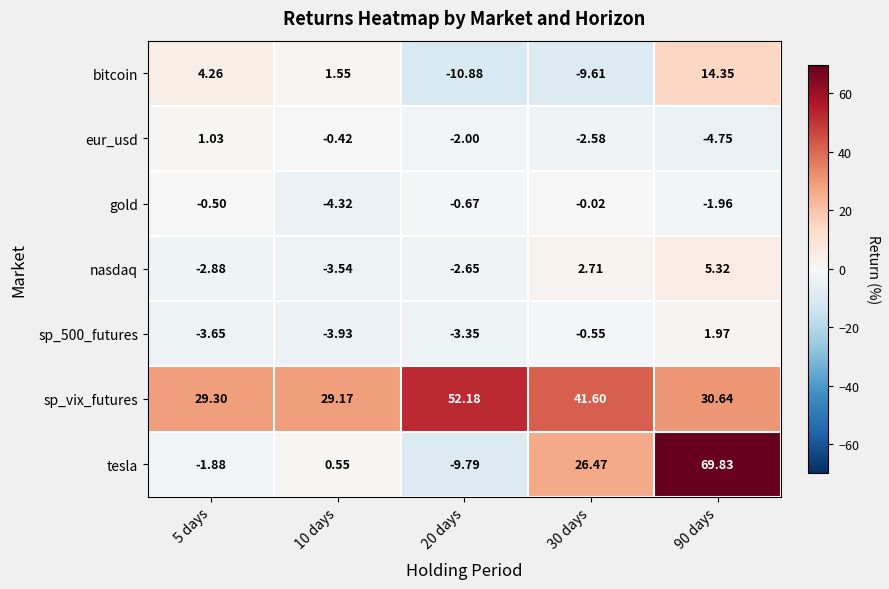

Is the value of gold at 30 days greater than the value of sp_500_futures at 90 days?

No